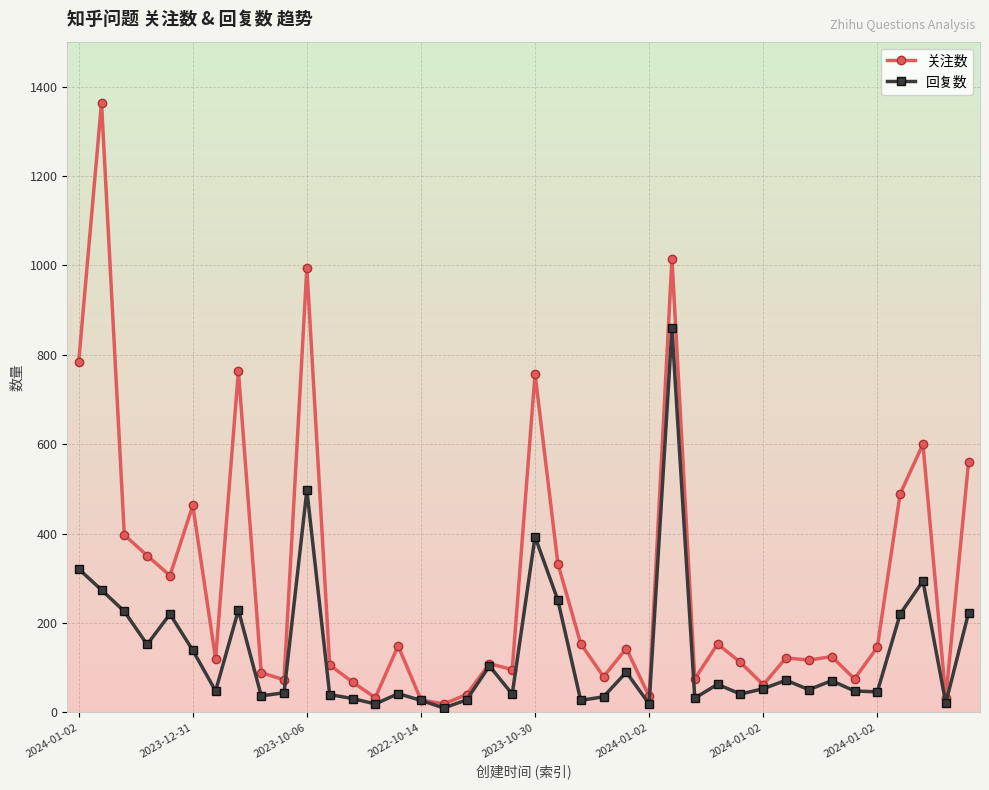

List the series in order of their peak value, lowest first.

回复数, 关注数